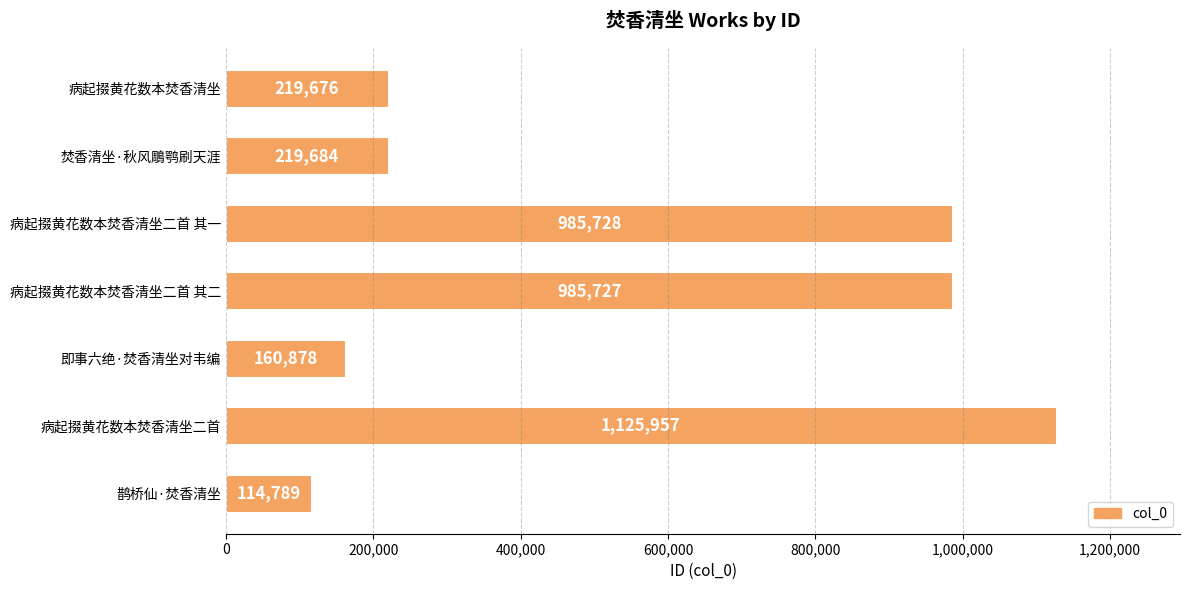

Reading bottom to top, what are all the values shown in this chart?

114789	1125957	160878	985727	985728	219684	219676